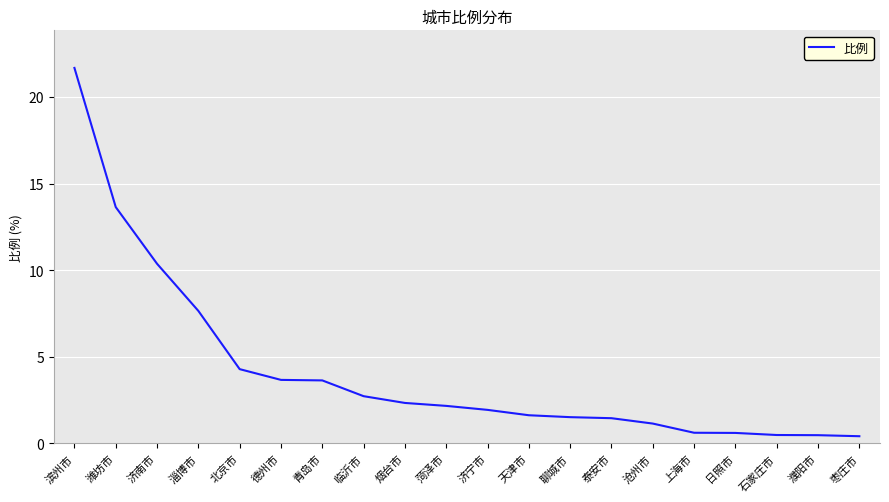

What is the change in value from 烟台市 to 濮阳市?

-1.9